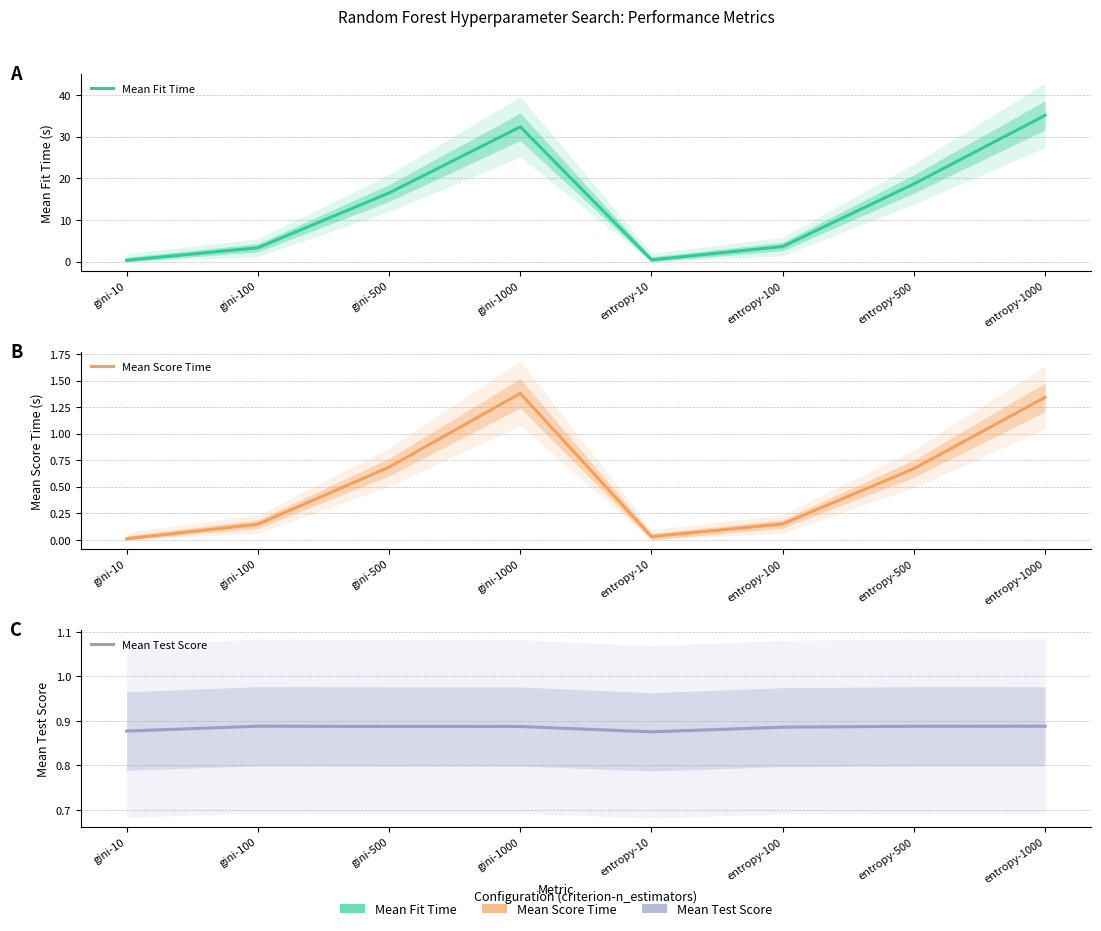

How many interior local peaks does the Mean Fit Time series have?

1